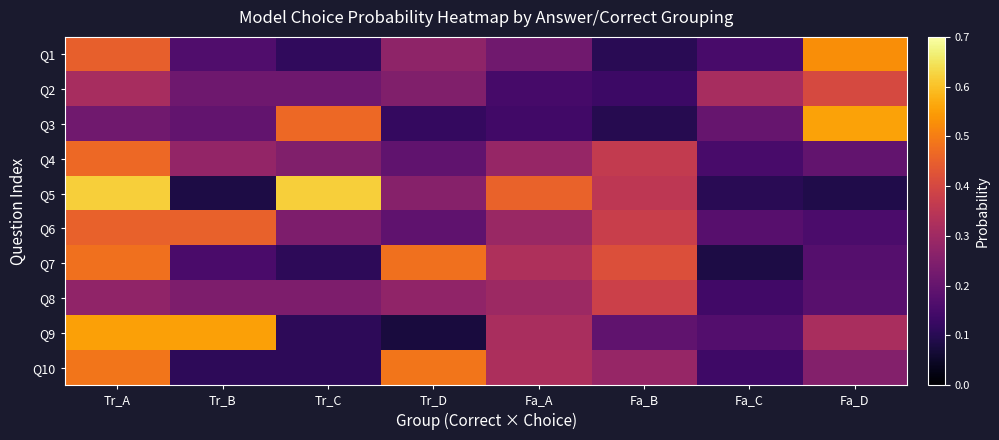

Count the number of categories in the chart.

8